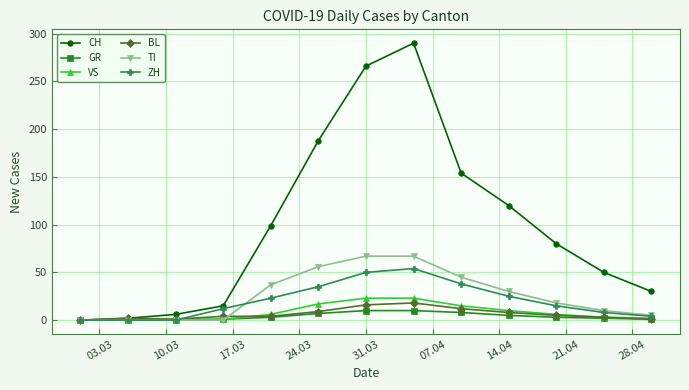

What is the highest value of the ZH series?

54